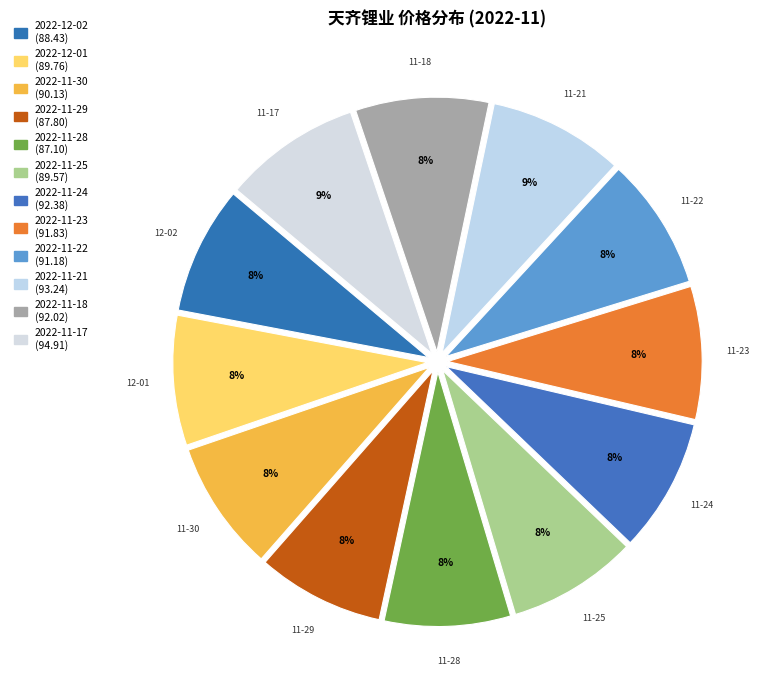

How many segments does this pie chart have?

12